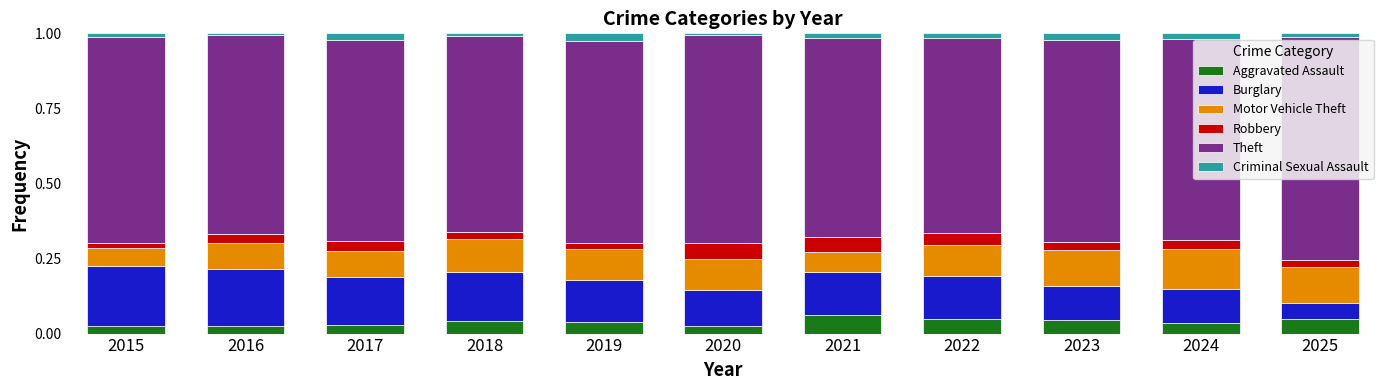

What is the sum of all Aggravated Assault values?

0.4